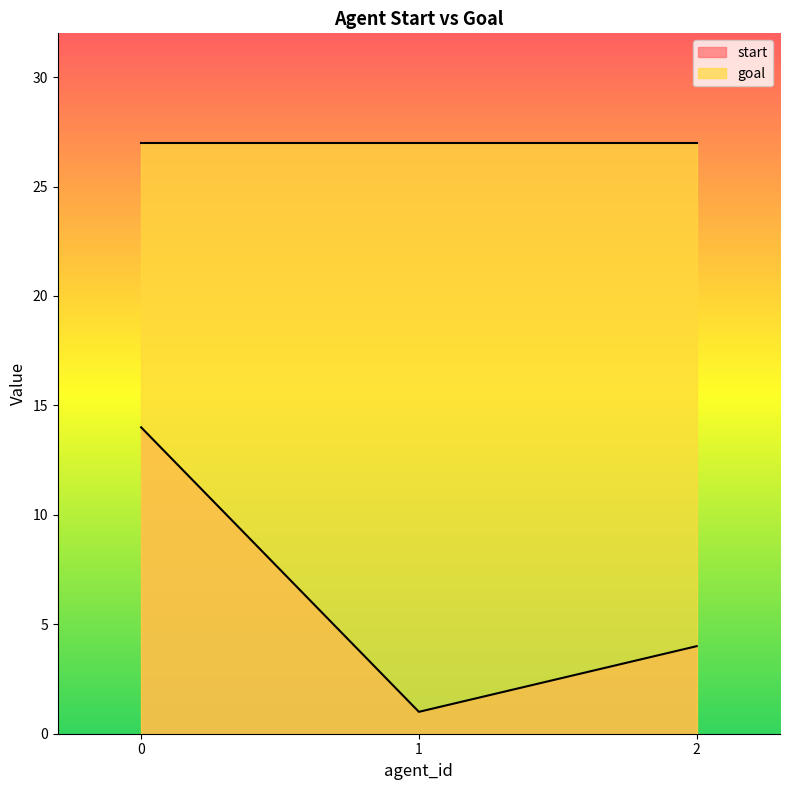

How many lines are shown in the chart?

2